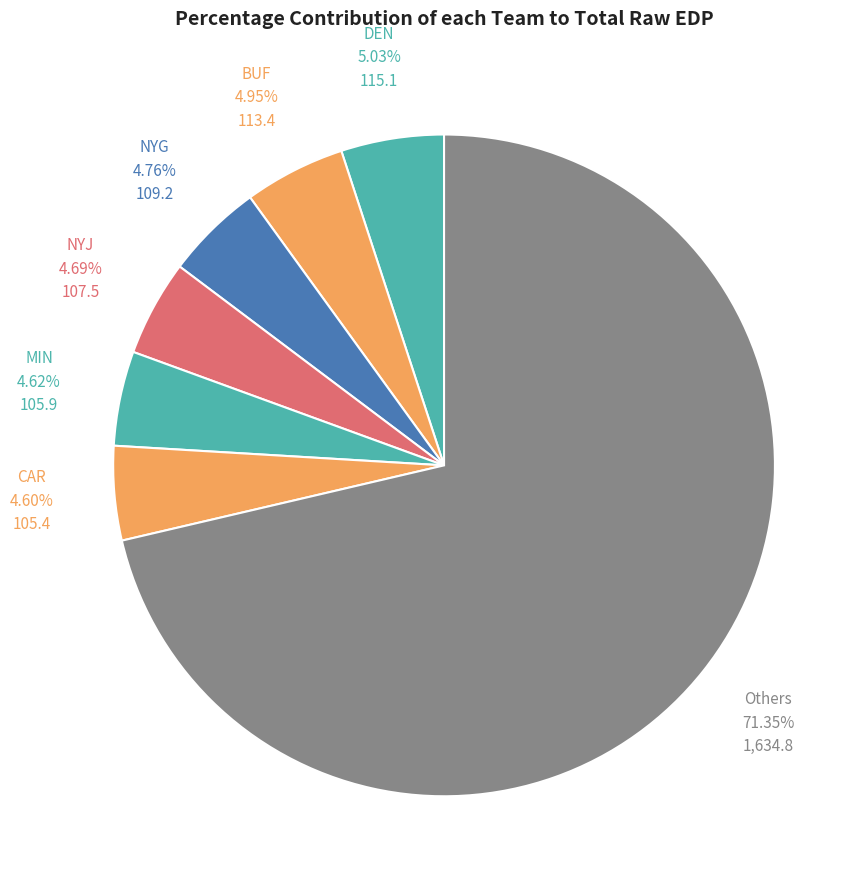

What is the ratio of the value at DEN to the value at NYJ?

1.1